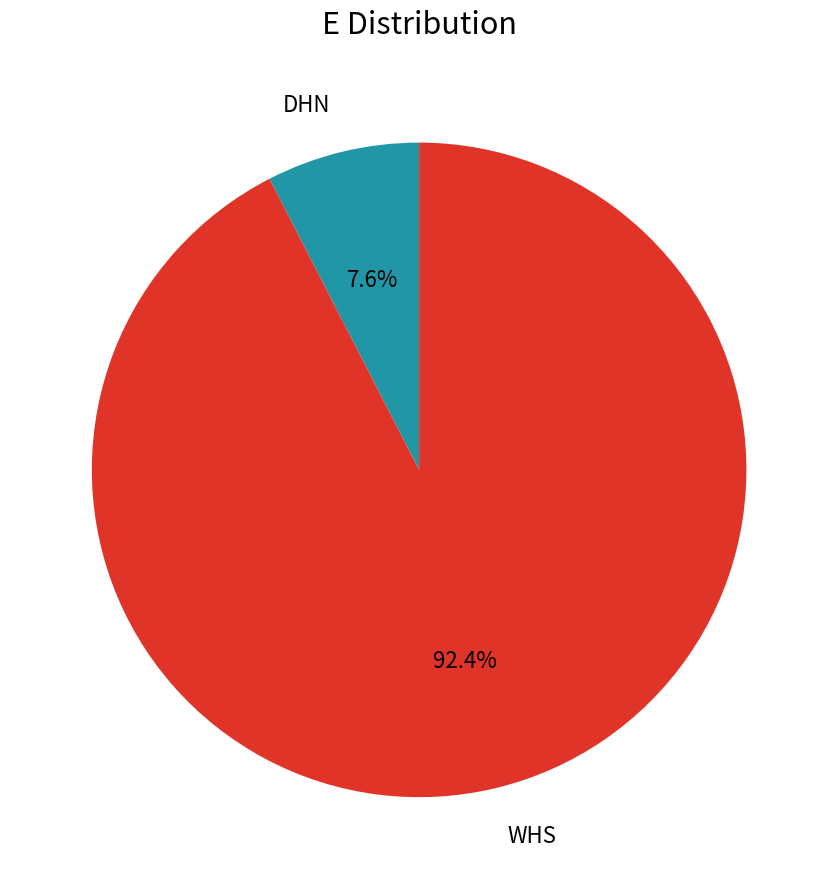

Which category has the smallest portion of the pie?

DHN